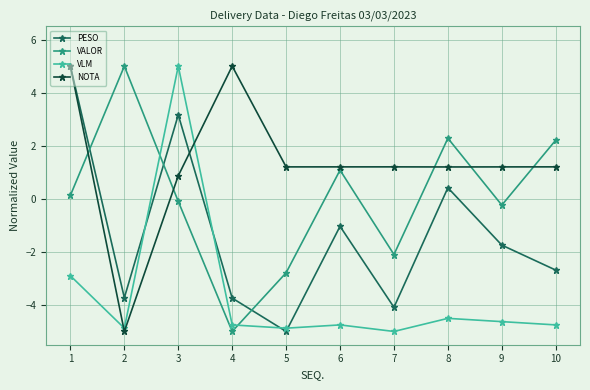

Is it true that NOTA equals 0.9 at 3?

True